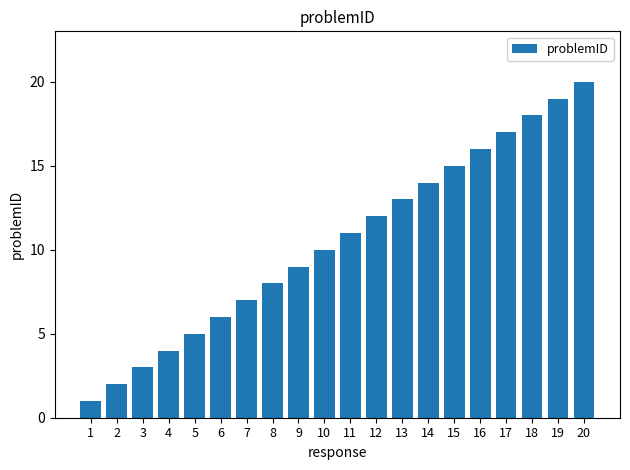

List the labels in order of value, largest first.

20, 19, 18, 17, 16, 15, 14, 13, 12, 11, 10, 9, 8, 7, 6, 5, 4, 3, 2, 1